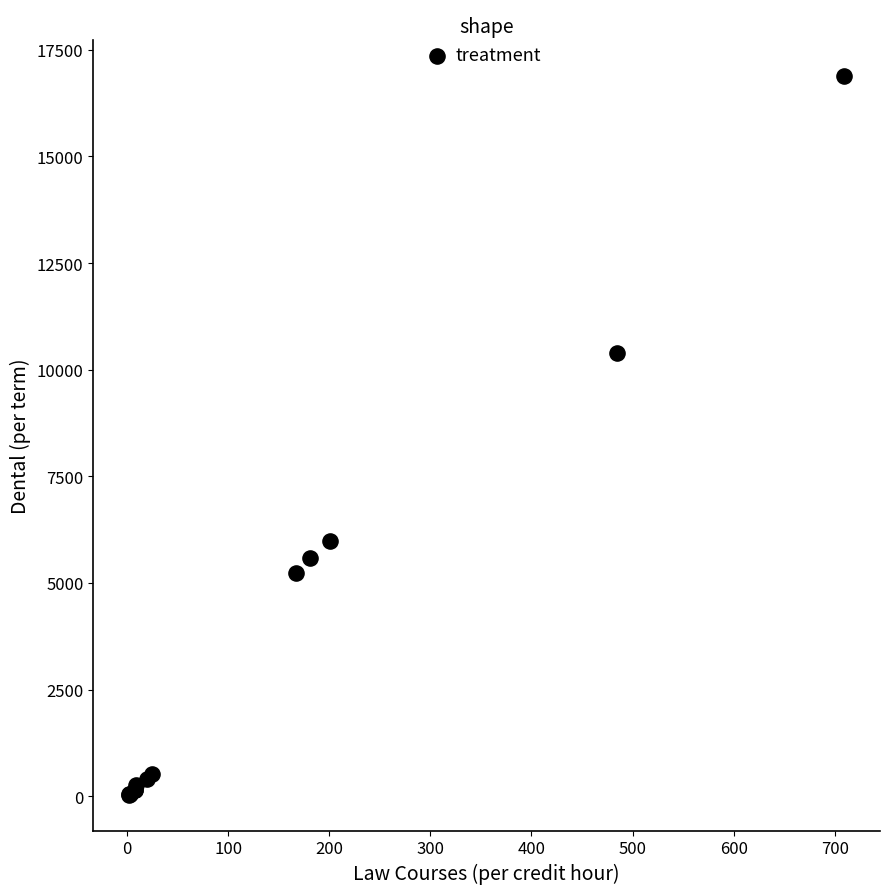

What Y value in the scatter plot is closest to 8467?

10394.9